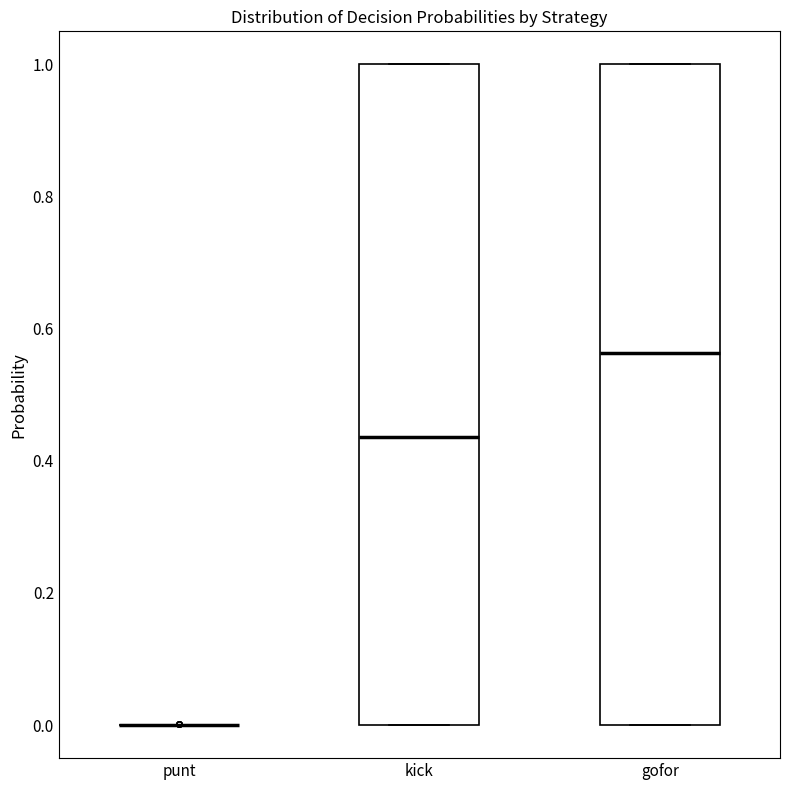

Reading left to right, read every box against the y-axis: the position of its median line, the range the box covers, and the ends of its whiskers. The values are not printed on the chart, so give them approximately, as read against the axis.

punt: box collapsed to a line at 0.00, whiskers 0.00 to 0.00
kick: median 0.44, box 0.00 to 1.00, whiskers 0.00 to 1.00
gofor: median 0.56, box 0.00 to 1.00, whiskers 0.00 to 1.00